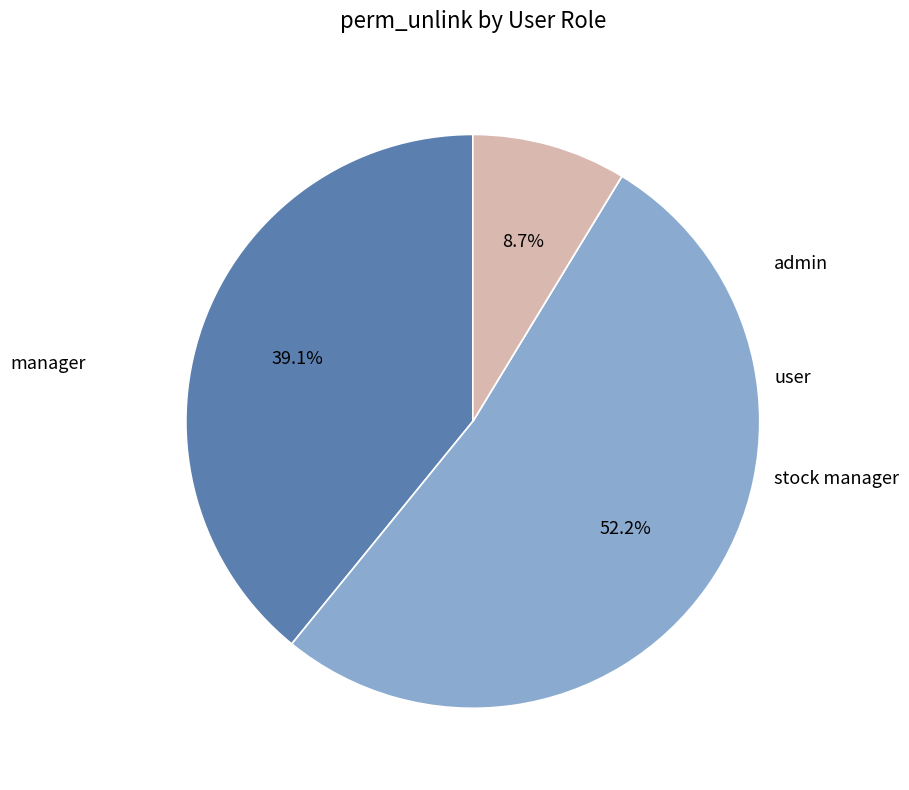

Is there any slice that represents more than half of the pie?

Yes